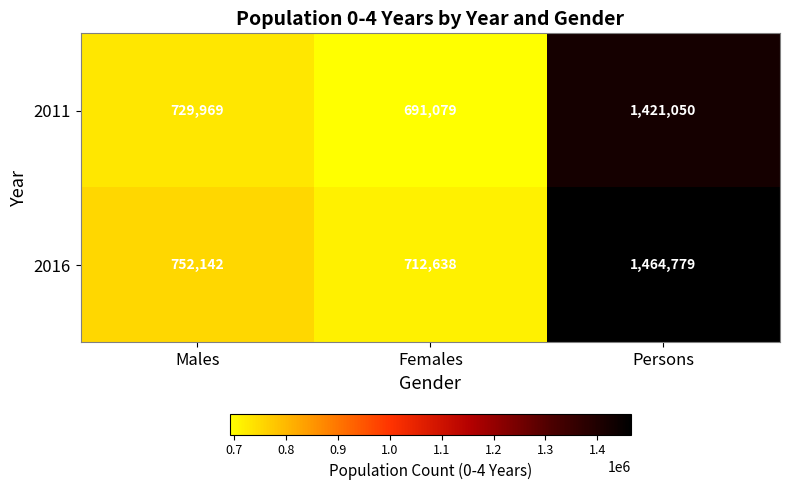

Reading left to right, transcribe all the data shown in this chart.

2011: 729969	691079	1421050
2016: 752142	712638	1464779